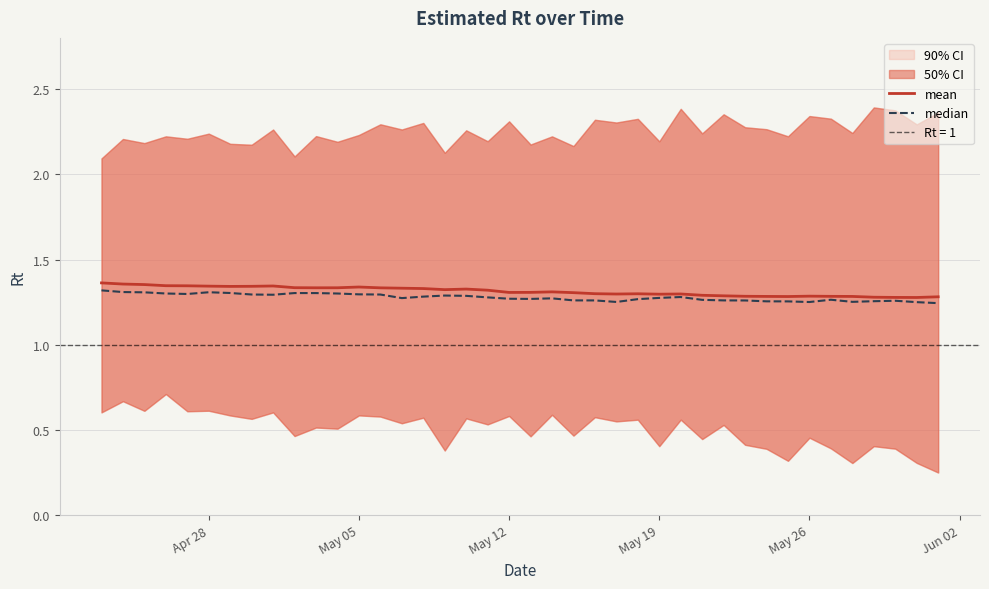

True or false: mean has a value of 2.3 at May 05.

False